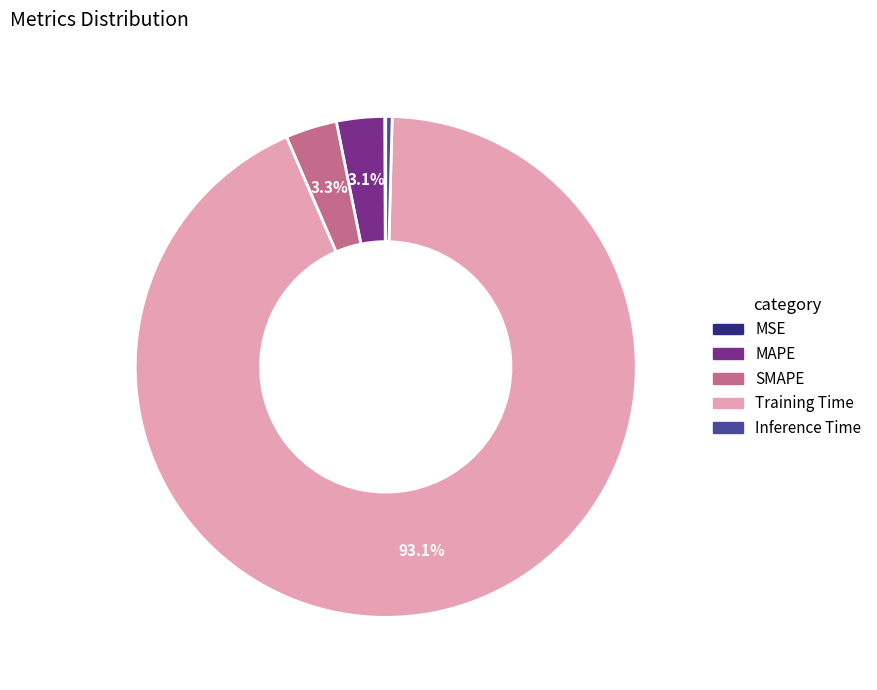

Is Training Time the majority of the pie?

Yes